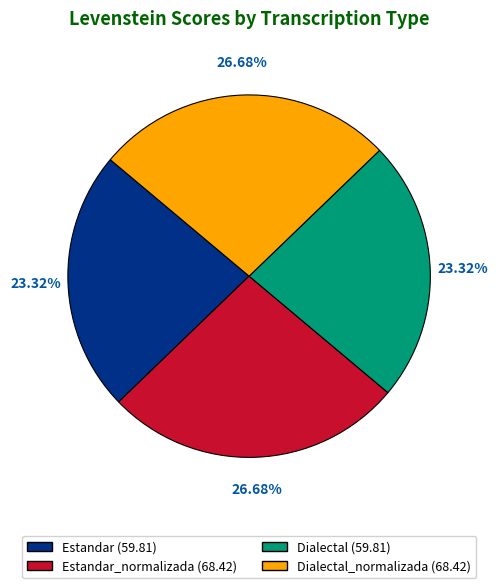

Is there any slice that represents more than half of the pie?

No